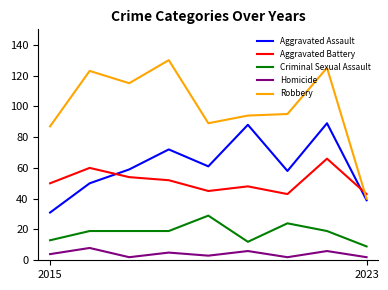

True or false: Aggravated Battery and Aggravated Assault intersect in this chart.

True